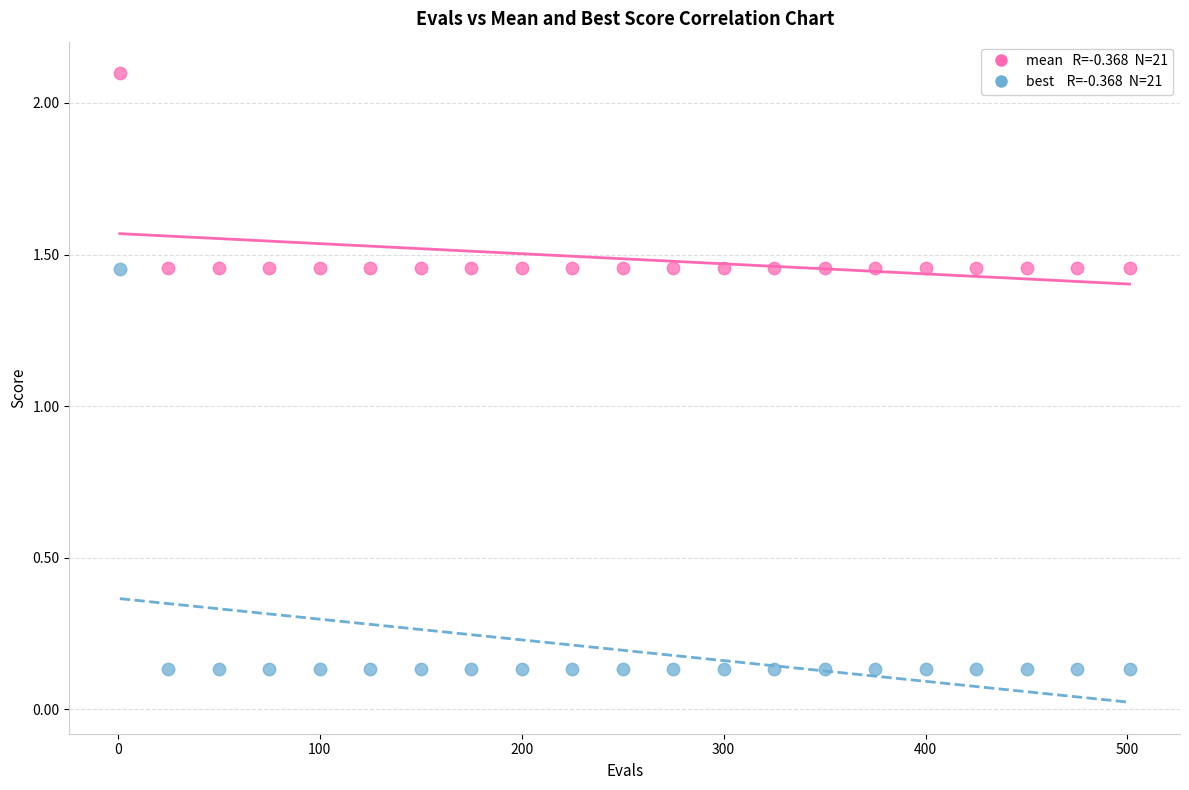

Across all data points, what is the range of X values (max minus min)?

500.0